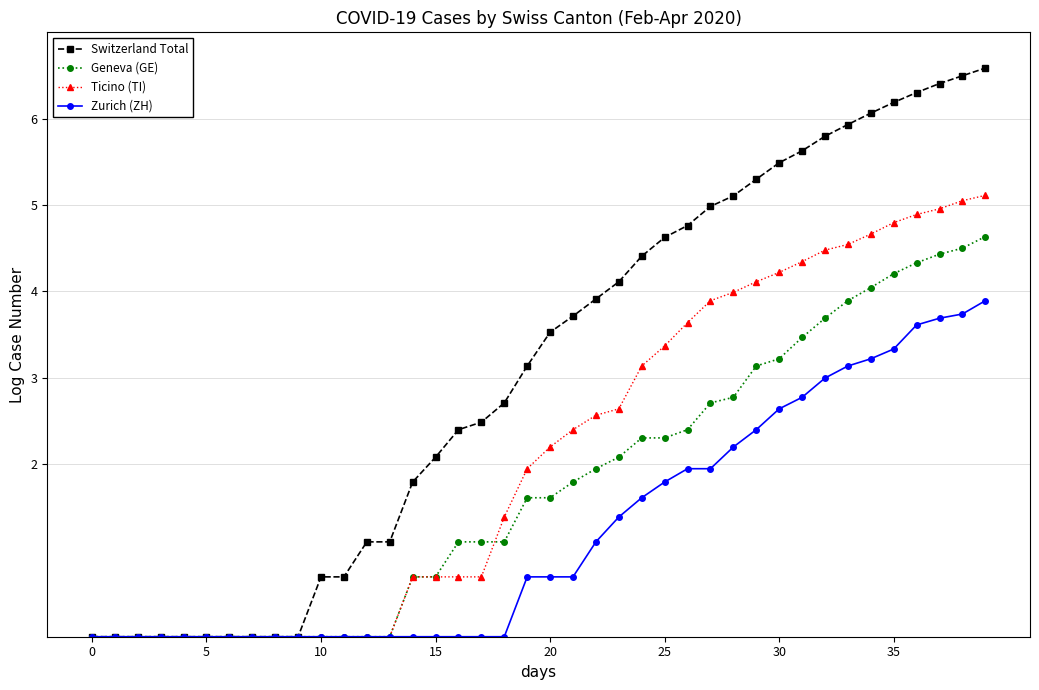

Which series has the widest spread of values?

Switzerland Total